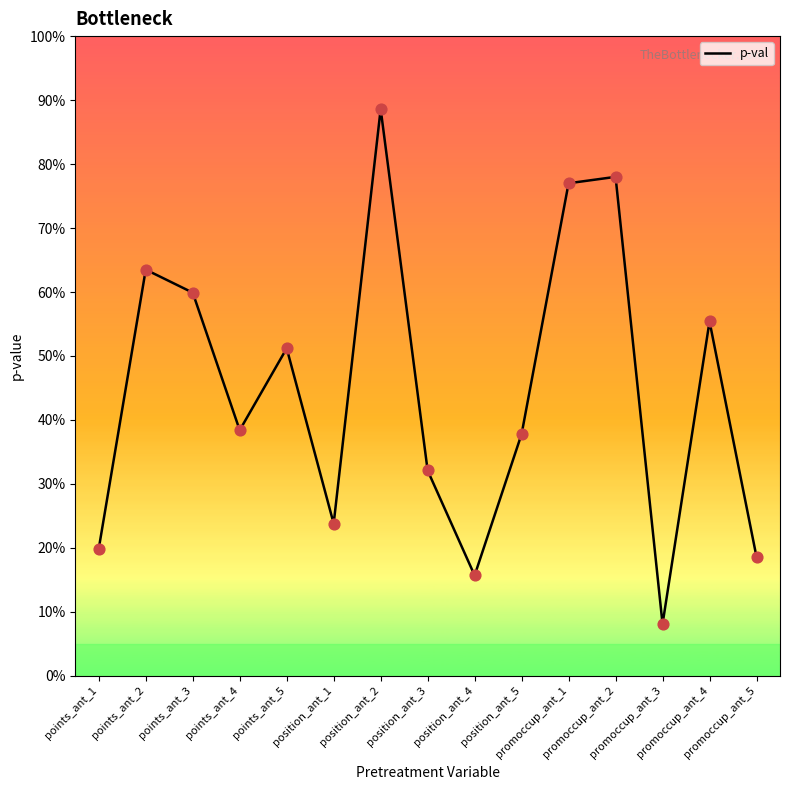

What is the change in value from position_ant_4 to promoccup_ant_4?

+0.4